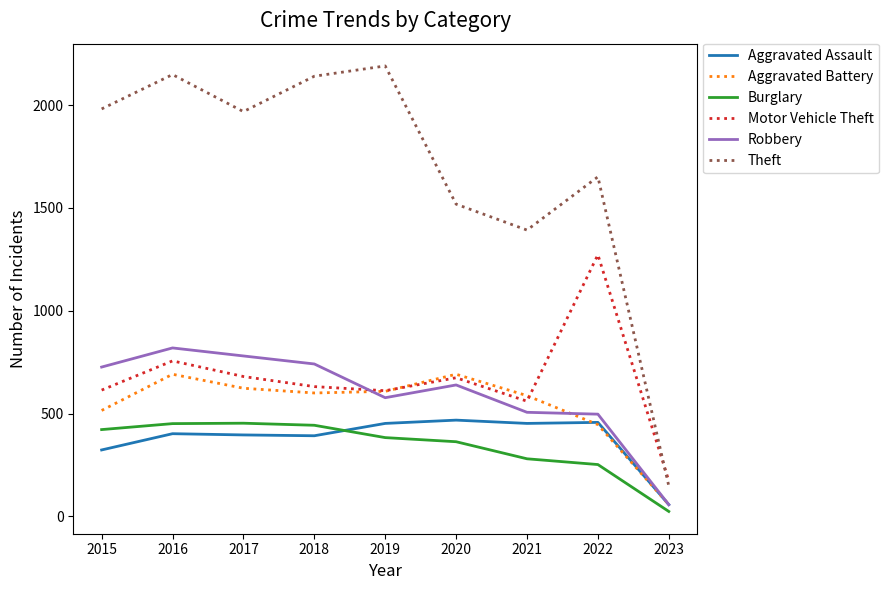

Which label corresponds to the smallest value in the chart?

2023